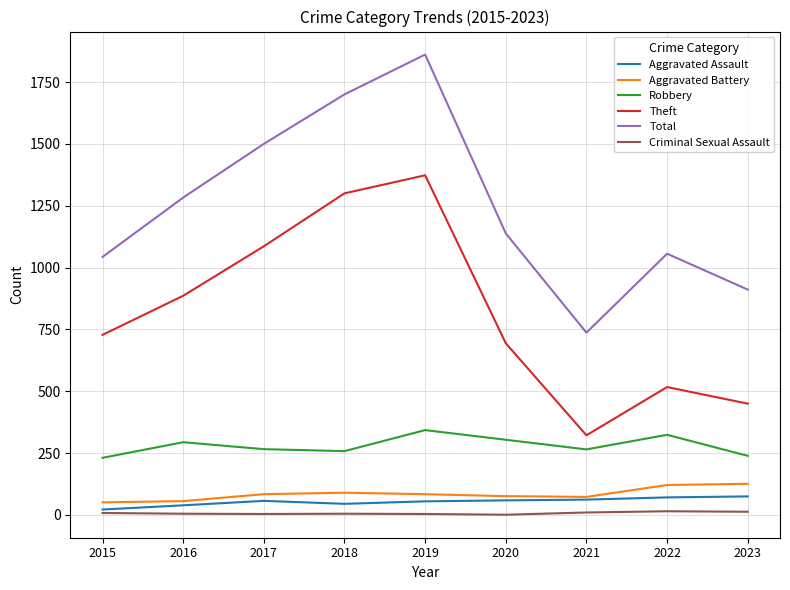

True or false: Criminal Sexual Assault and Theft intersect in this chart.

False